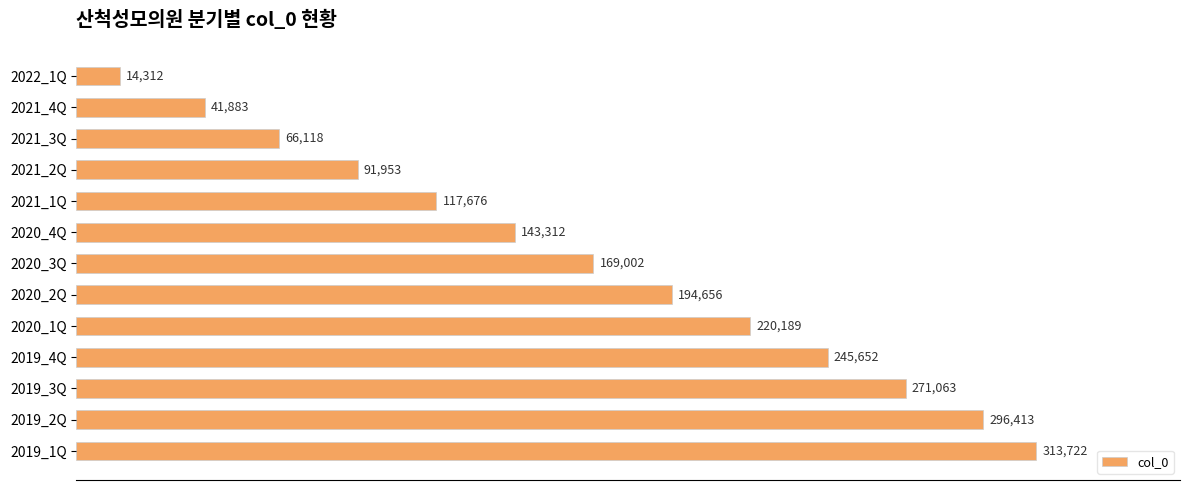

Rank the categories by value from lowest to highest.

2022_1Q, 2021_4Q, 2021_3Q, 2021_2Q, 2021_1Q, 2020_4Q, 2020_3Q, 2020_2Q, 2020_1Q, 2019_4Q, 2019_3Q, 2019_2Q, 2019_1Q